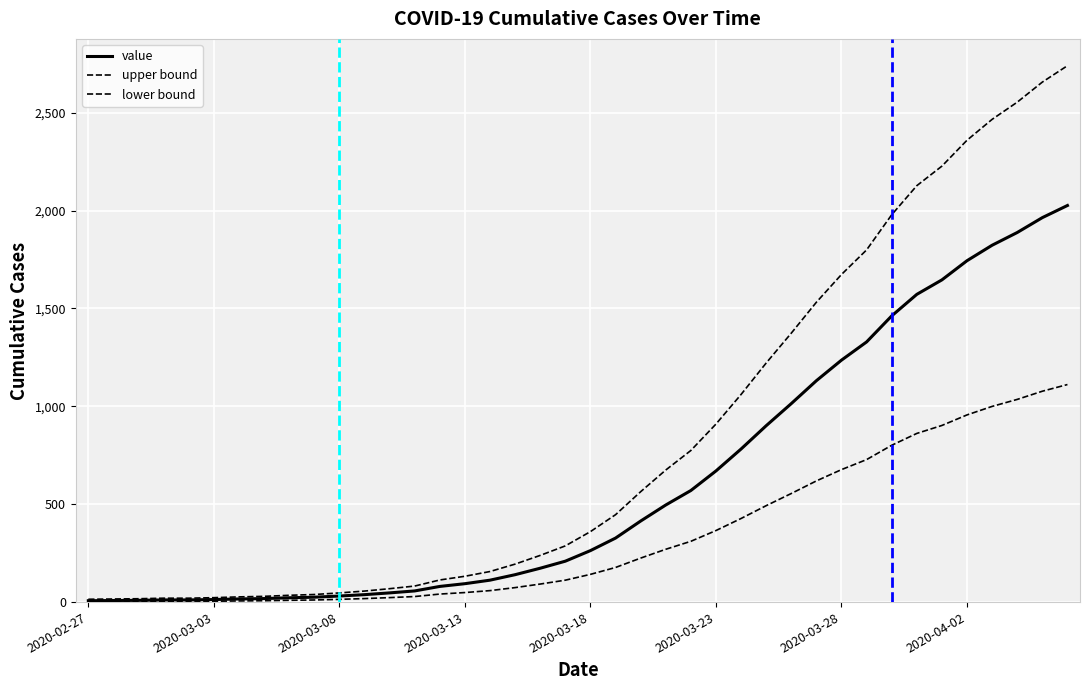

Which series has the widest spread of values?

upper bound